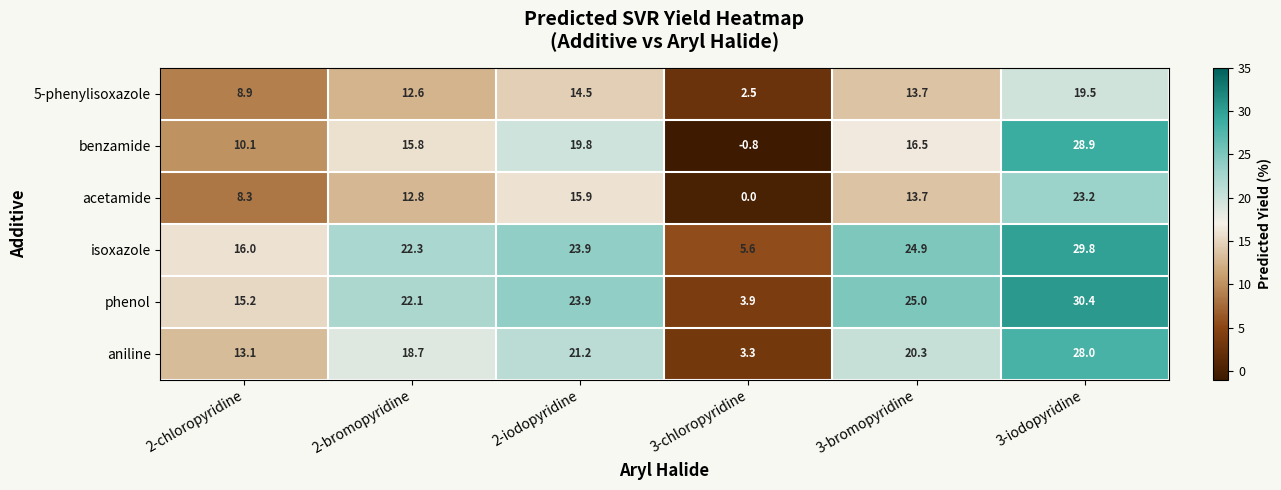

List the labels in order of benzamide value, largest first.

3-iodopyridine, 2-iodopyridine, 3-bromopyridine, 2-bromopyridine, 2-chloropyridine, 3-chloropyridine